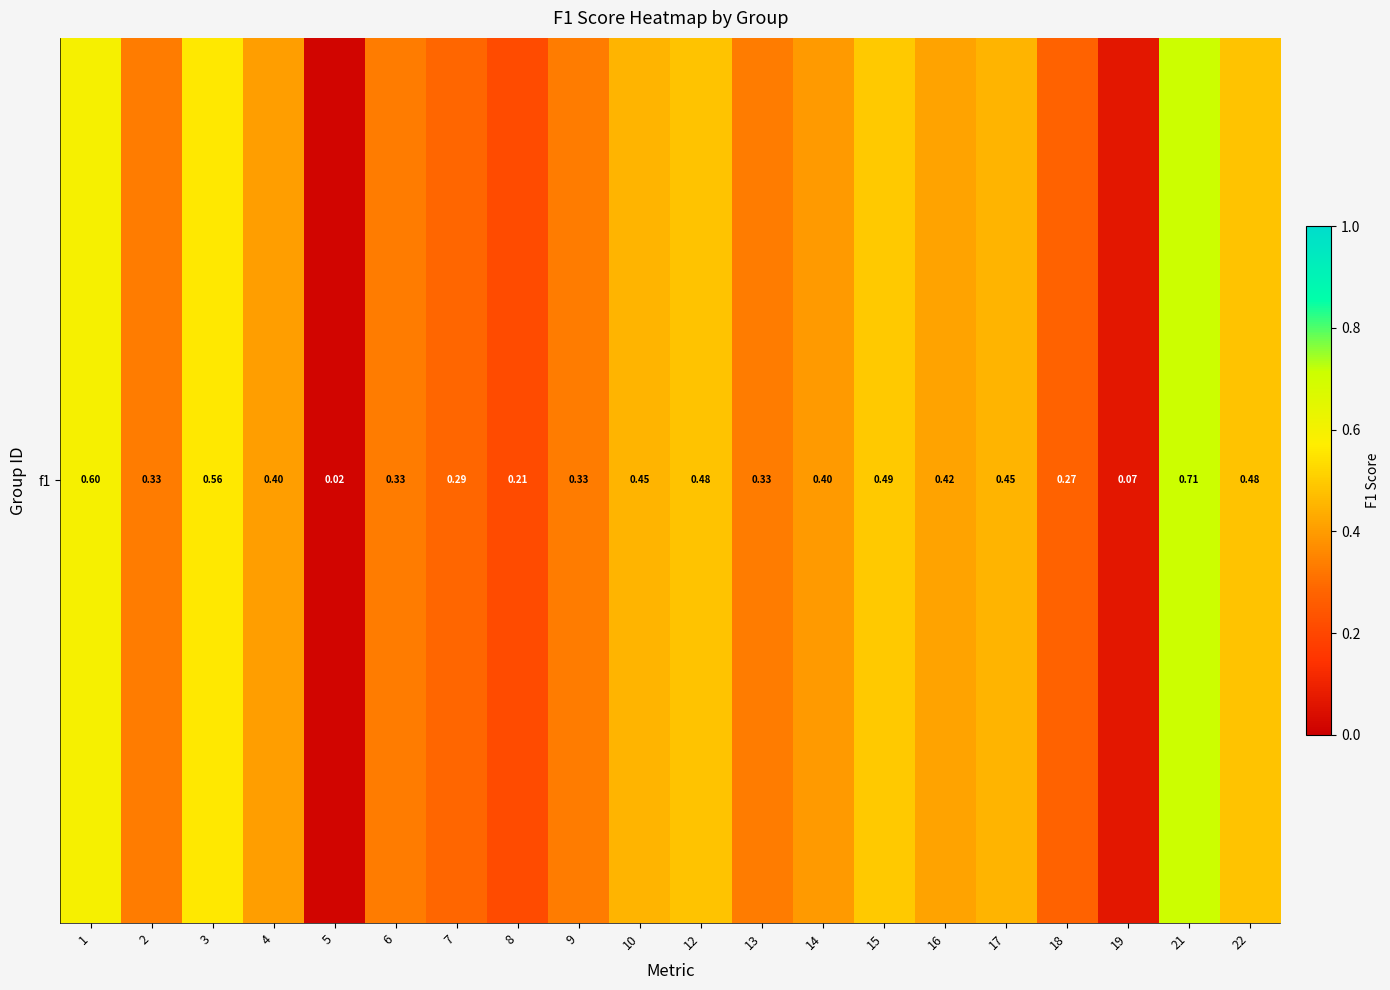

Reading left to right, extract all data points from this chart.

0.6	0.3	0.6	0.4	0.0	0.3	0.3	0.2	0.3	0.5	0.5	0.3	0.4	0.5	0.4	0.5	0.3	0.1	0.7	0.5